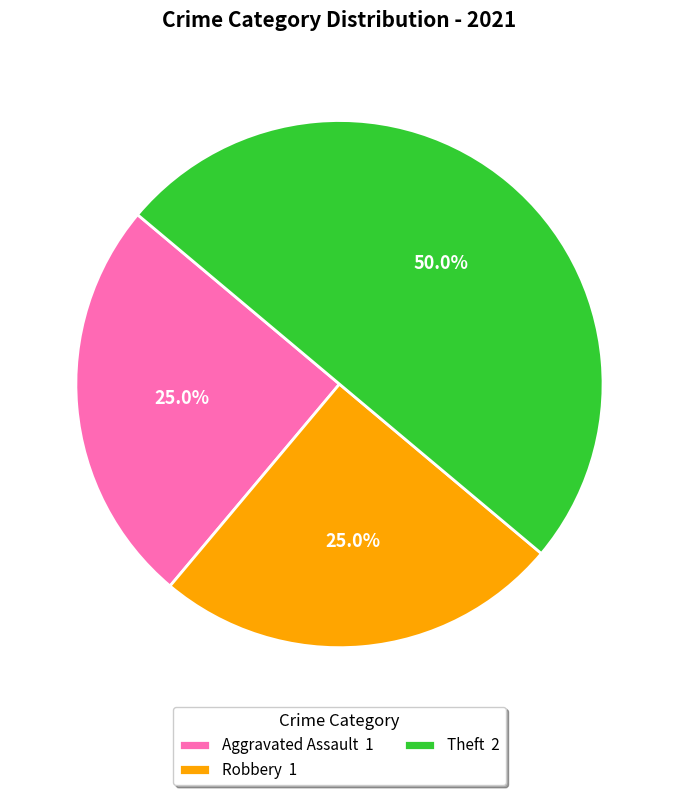

Does Aggravated Assault 1 account for over 50% of the chart?

No